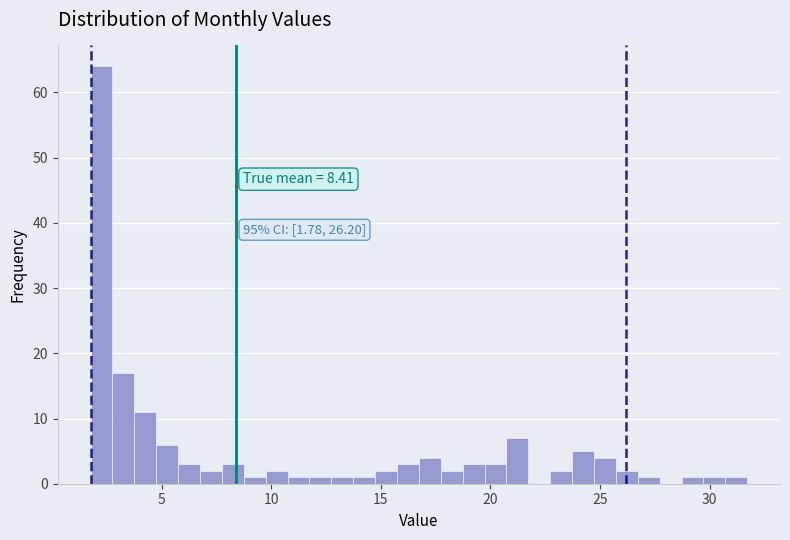

Around what value on the x-axis is the tallest bar? Give the approximate position of its centre, as read against the axis.

2.5